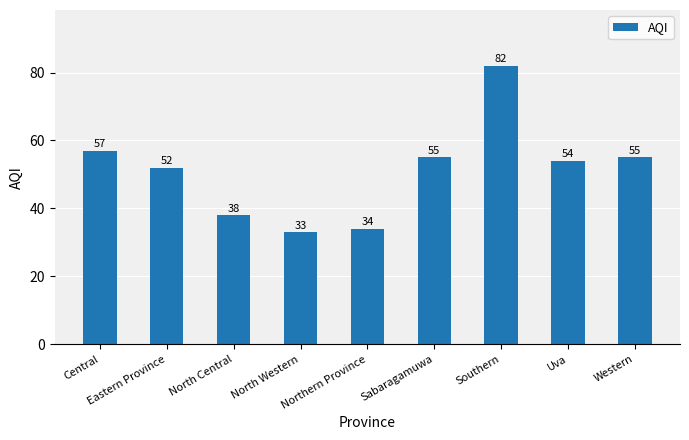

What is the minimum value shown in the chart?

33